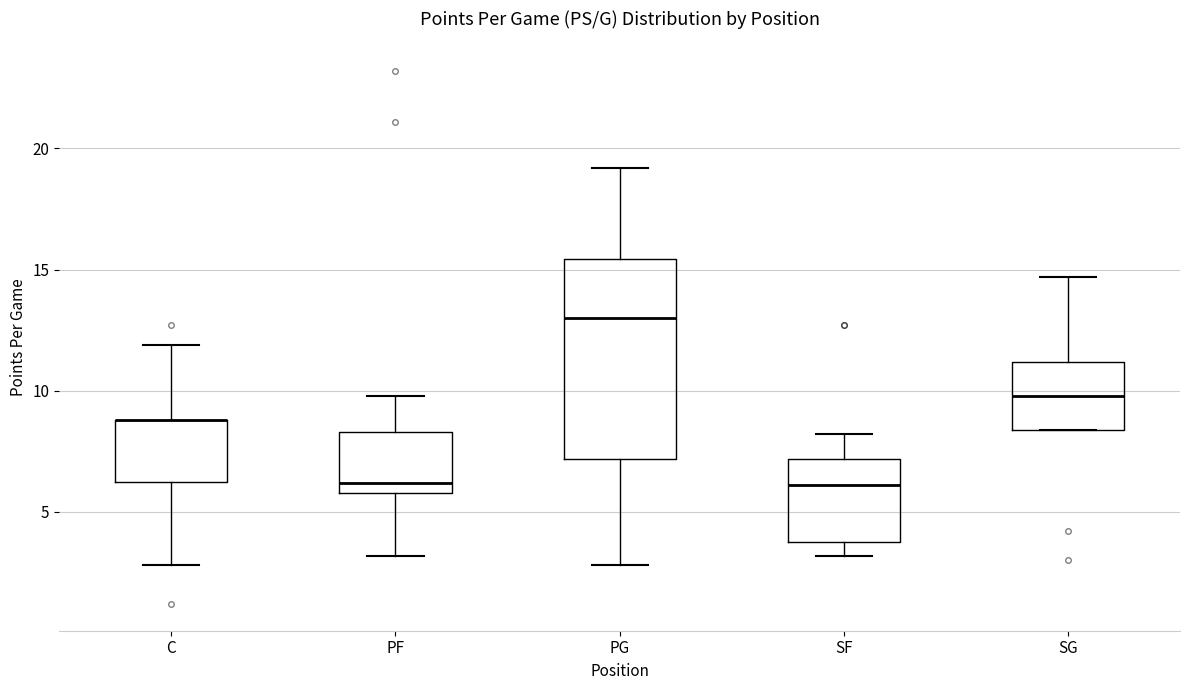

Comparing the boxes themselves (not the whiskers), which one is the tallest?

PG